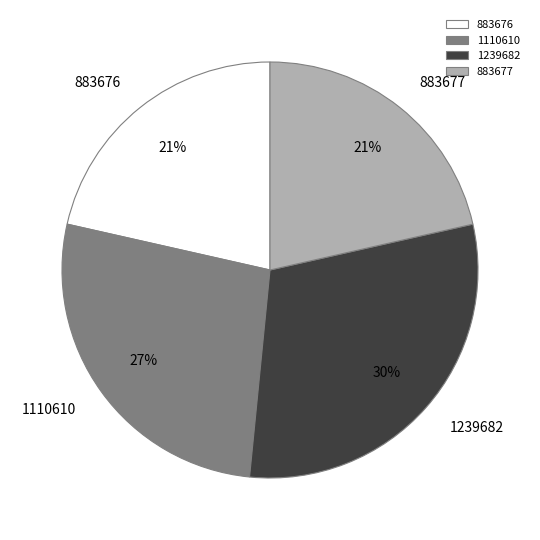

Which slice is the largest?

1239682